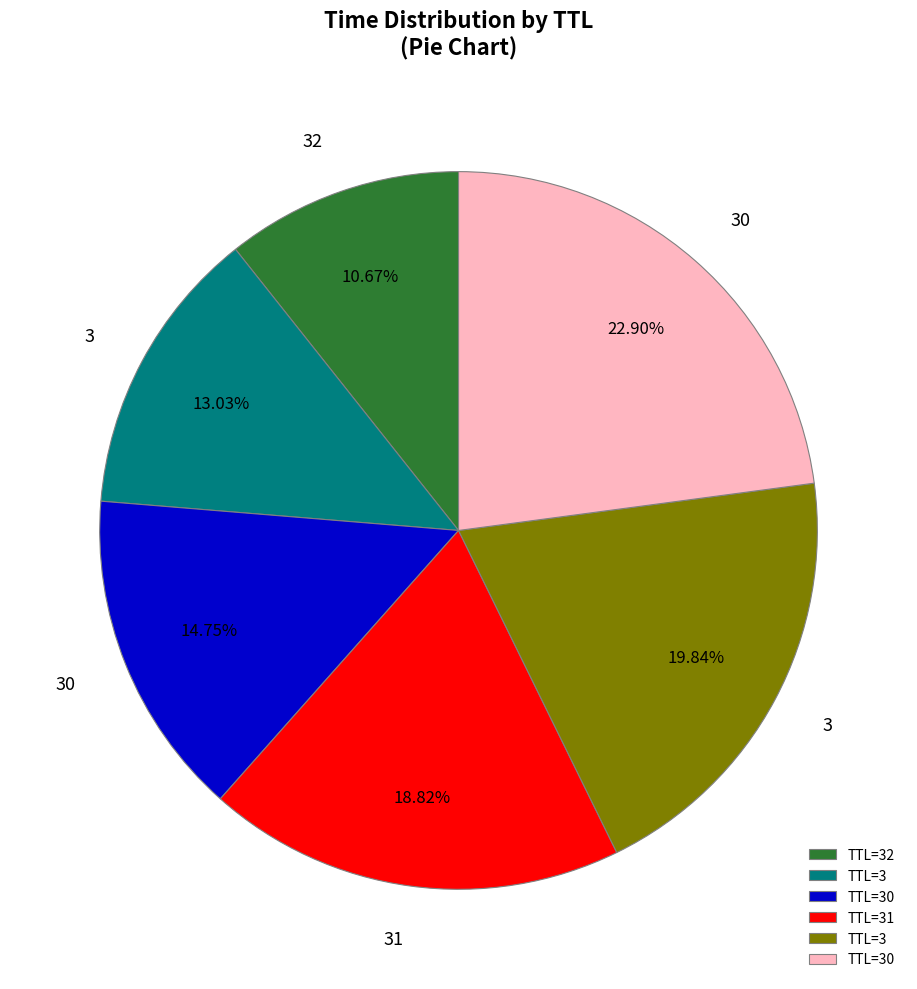

Is there a majority slice in this chart?

No